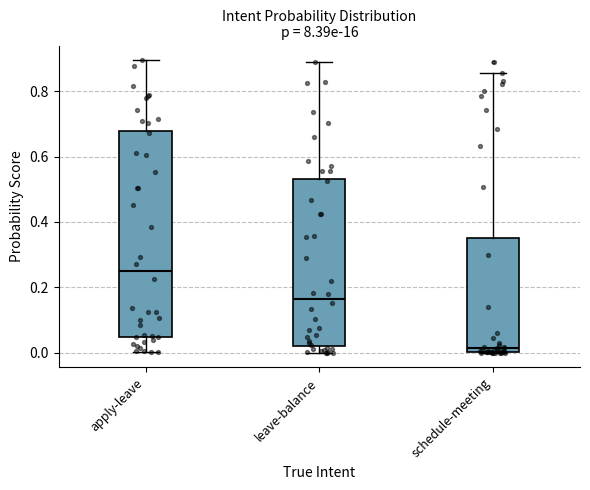

Where does the median line of the box for leave-balance sit on the y-axis? The values are not printed on the chart, so give them approximately, as read against the axis.

0.16